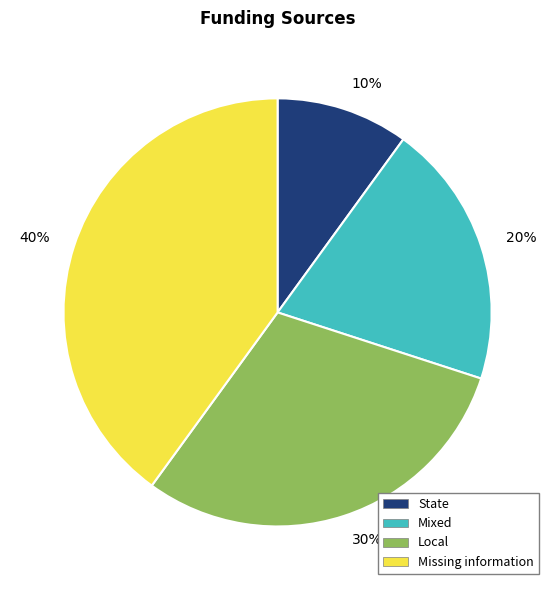

What percentage is the State slice, to the nearest percent?

10%